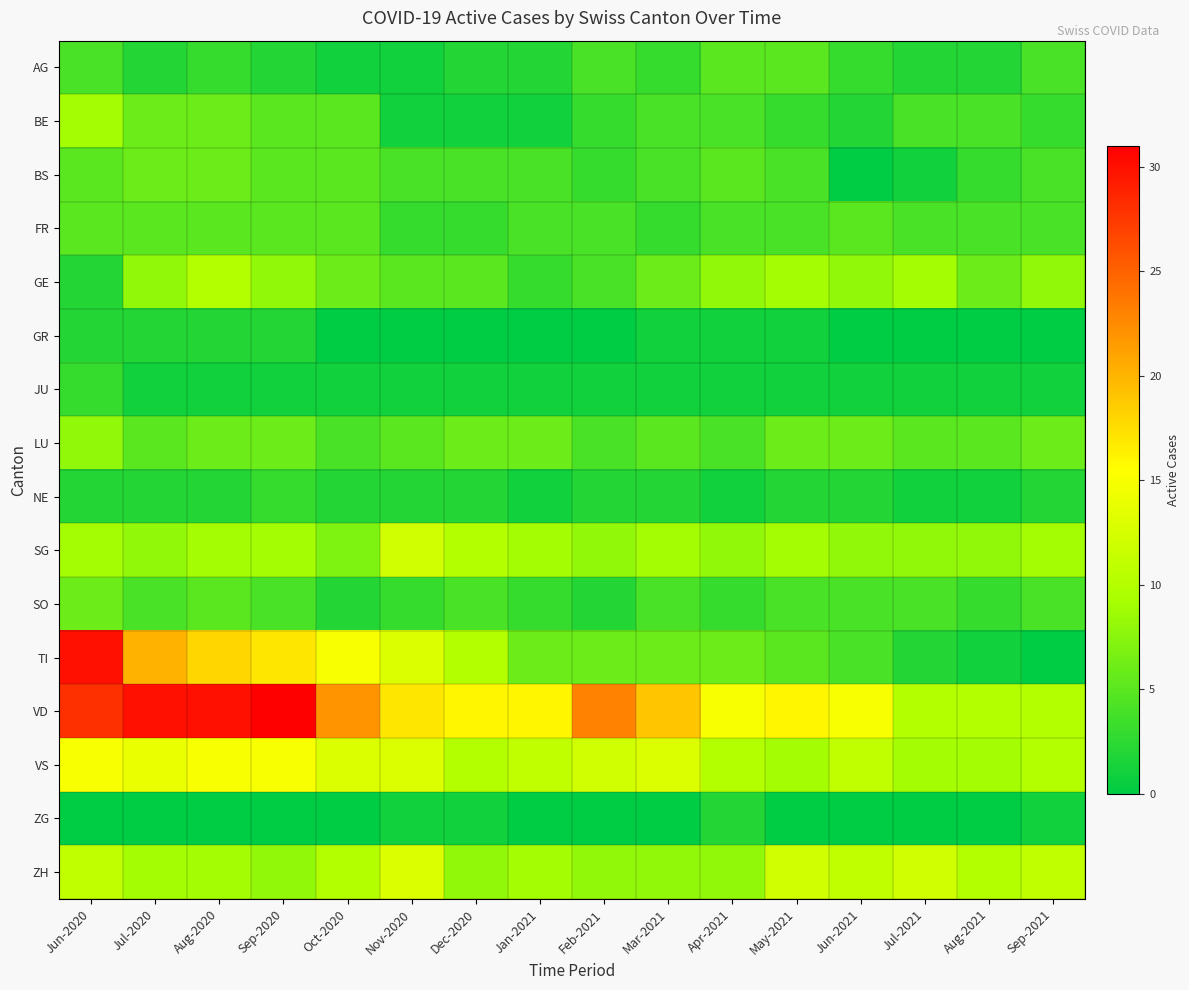

Reading left to right, transcribe all the data shown in this chart.

AG: Jun-2020=4	Jul-2020=2	Aug-2020=3	Sep-2020=2	Oct-2020=1	Nov-2020=1	Dec-2020=2	Jan-2021=2	Feb-2021=4	Mar-2021=3	Apr-2021=5	May-2021=5	Jun-2021=3	Jul-2021=2	Aug-2021=2	Sep-2021=4
BE: Jun-2020=9	Jul-2020=6	Aug-2020=6	Sep-2020=5	Oct-2020=5	Nov-2020=1	Dec-2020=1	Jan-2021=1	Feb-2021=3	Mar-2021=4	Apr-2021=4	May-2021=3	Jun-2021=2	Jul-2021=4	Aug-2021=4	Sep-2021=3
BS: Jun-2020=5	Jul-2020=6	Aug-2020=6	Sep-2020=5	Oct-2020=5	Nov-2020=4	Dec-2020=4	Jan-2021=4	Feb-2021=3	Mar-2021=4	Apr-2021=5	May-2021=4	Jun-2021=0	Jul-2021=1	Aug-2021=3	Sep-2021=4
FR: Jun-2020=5	Jul-2020=5	Aug-2020=5	Sep-2020=5	Oct-2020=5	Nov-2020=3	Dec-2020=3	Jan-2021=4	Feb-2021=4	Mar-2021=3	Apr-2021=4	May-2021=4	Jun-2021=5	Jul-2021=4	Aug-2021=4	Sep-2021=4
GE: Jun-2020=2	Jul-2020=8	Aug-2020=10	Sep-2020=8	Oct-2020=6	Nov-2020=5	Dec-2020=5	Jan-2021=3	Feb-2021=4	Mar-2021=6	Apr-2021=8	May-2021=9	Jun-2021=8	Jul-2021=9	Aug-2021=6	Sep-2021=8
GR: Jun-2020=2	Jul-2020=2	Aug-2020=2	Sep-2020=2	Oct-2020=0	Nov-2020=0	Dec-2020=0	Jan-2021=0	Feb-2021=0	Mar-2021=1	Apr-2021=1	May-2021=1	Jun-2021=0	Jul-2021=0	Aug-2021=0	Sep-2021=0
JU: Jun-2020=3	Jul-2020=1	Aug-2020=1	Sep-2020=1	Oct-2020=1	Nov-2020=1	Dec-2020=1	Jan-2021=1	Feb-2021=1	Mar-2021=1	Apr-2021=1	May-2021=1	Jun-2021=1	Jul-2021=1	Aug-2021=1	Sep-2021=1
LU: Jun-2020=8	Jul-2020=5	Aug-2020=6	Sep-2020=6	Oct-2020=4	Nov-2020=5	Dec-2020=6	Jan-2021=6	Feb-2021=4	Mar-2021=5	Apr-2021=4	May-2021=6	Jun-2021=6	Jul-2021=5	Aug-2021=5	Sep-2021=6
NE: Jun-2020=2	Jul-2020=2	Aug-2020=2	Sep-2020=3	Oct-2020=2	Nov-2020=2	Dec-2020=2	Jan-2021=1	Feb-2021=2	Mar-2021=2	Apr-2021=1	May-2021=2	Jun-2021=2	Jul-2021=1	Aug-2021=1	Sep-2021=2
SG: Jun-2020=9	Jul-2020=8	Aug-2020=9	Sep-2020=9	Oct-2020=7	Nov-2020=12	Dec-2020=10	Jan-2021=9	Feb-2021=8	Mar-2021=9	Apr-2021=8	May-2021=9	Jun-2021=8	Jul-2021=8	Aug-2021=8	Sep-2021=9
SO: Jun-2020=6	Jul-2020=4	Aug-2020=5	Sep-2020=4	Oct-2020=2	Nov-2020=3	Dec-2020=4	Jan-2021=3	Feb-2021=2	Mar-2021=4	Apr-2021=3	May-2021=4	Jun-2021=4	Jul-2021=4	Aug-2021=3	Sep-2021=4
TI: Jun-2020=30	Jul-2020=20	Aug-2020=18	Sep-2020=17	Oct-2020=15	Nov-2020=13	Dec-2020=10	Jan-2021=6	Feb-2021=6	Mar-2021=6	Apr-2021=6	May-2021=5	Jun-2021=4	Jul-2021=2	Aug-2021=1	Sep-2021=0
VD: Jun-2020=28	Jul-2020=30	Aug-2020=30	Sep-2020=31	Oct-2020=22	Nov-2020=17	Dec-2020=16	Jan-2021=16	Feb-2021=23	Mar-2021=19	Apr-2021=15	May-2021=16	Jun-2021=15	Jul-2021=10	Aug-2021=10	Sep-2021=10
VS: Jun-2020=15	Jul-2020=14	Aug-2020=15	Sep-2020=15	Oct-2020=13	Nov-2020=13	Dec-2020=10	Jan-2021=11	Feb-2021=12	Mar-2021=13	Apr-2021=10	May-2021=9	Jun-2021=11	Jul-2021=9	Aug-2021=9	Sep-2021=10
ZG: Jun-2020=0	Jul-2020=0	Aug-2020=0	Sep-2020=0	Oct-2020=0	Nov-2020=1	Dec-2020=1	Jan-2021=0	Feb-2021=0	Mar-2021=0	Apr-2021=2	May-2021=0	Jun-2021=0	Jul-2021=0	Aug-2021=0	Sep-2021=1
ZH: Jun-2020=11	Jul-2020=9	Aug-2020=9	Sep-2020=8	Oct-2020=10	Nov-2020=13	Dec-2020=8	Jan-2021=9	Feb-2021=8	Mar-2021=8	Apr-2021=8	May-2021=12	Jun-2021=11	Jul-2021=12	Aug-2021=10	Sep-2021=11